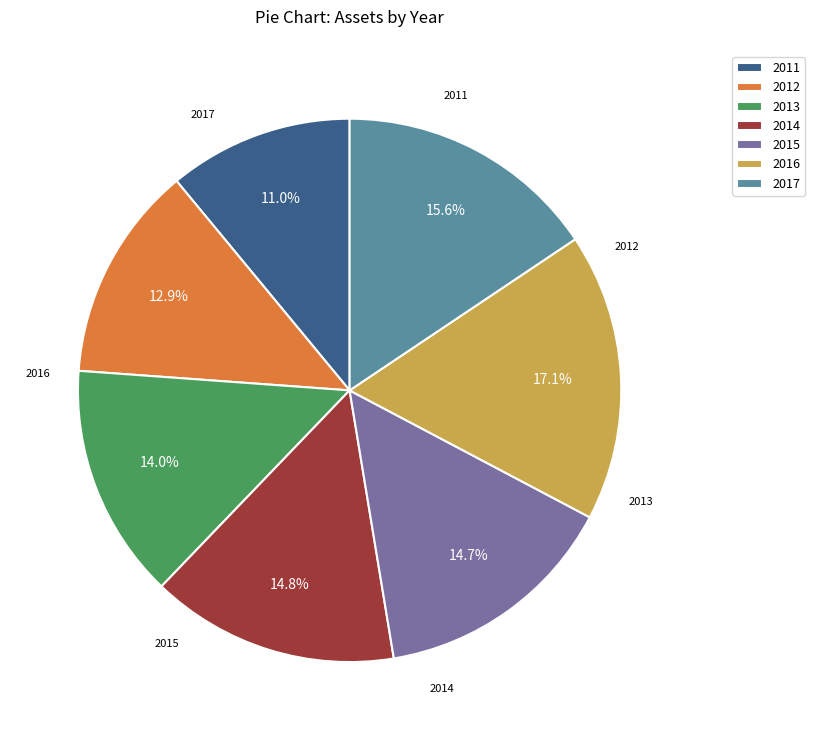

Approximately how many times larger is the value at 2017 compared to 2012?

1.2